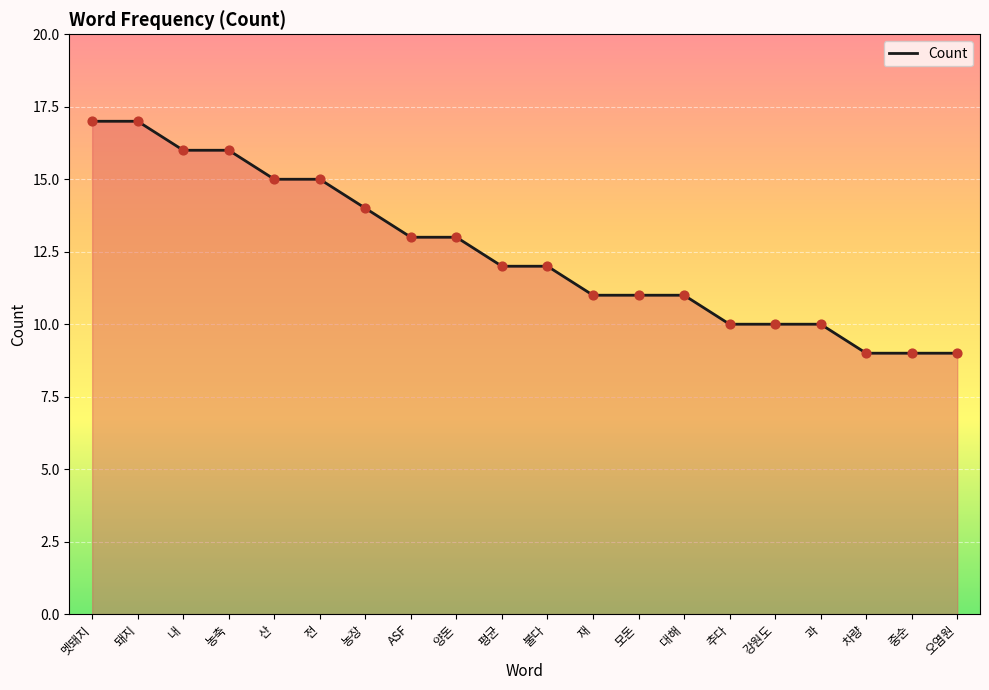

What is the change in value from 돼지 to 추다?

-7